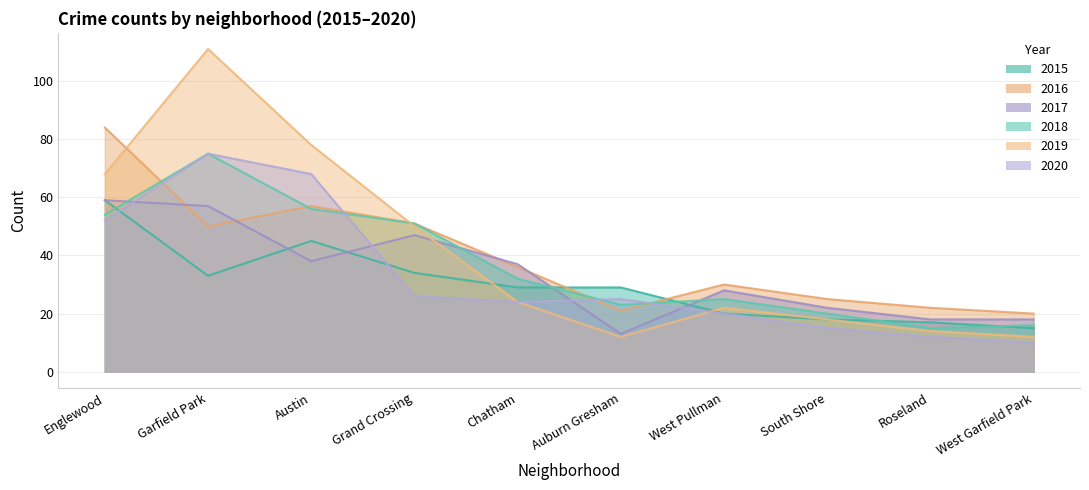

At which category does 2016 reach its first local peak?

Austin